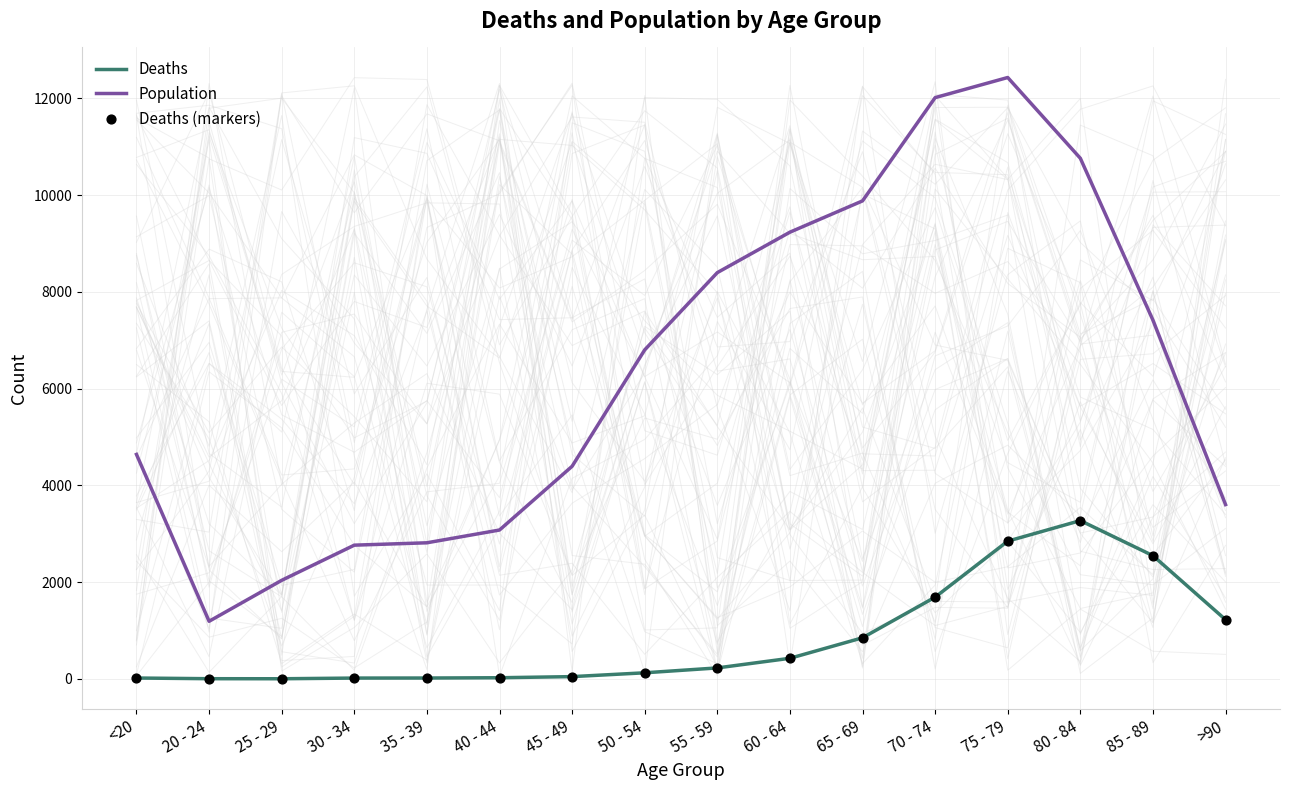

What are all the series names shown in the legend?

Deaths, Population, Deaths (markers)